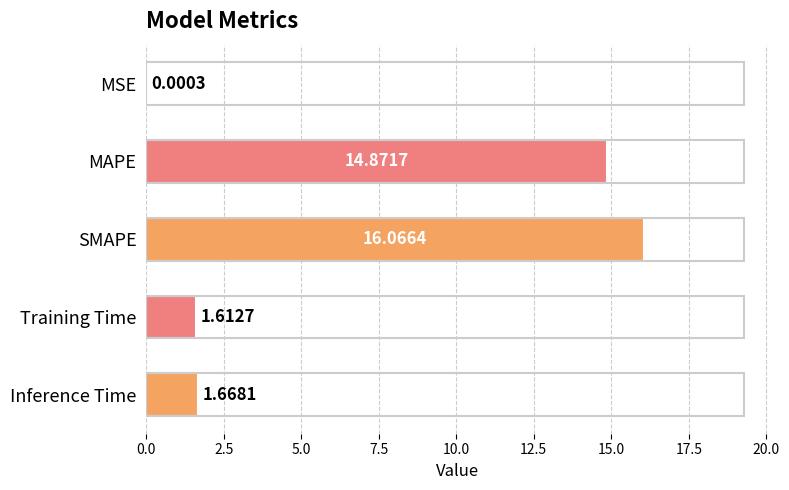

At which category does the chart reach its peak across all series?

SMAPE